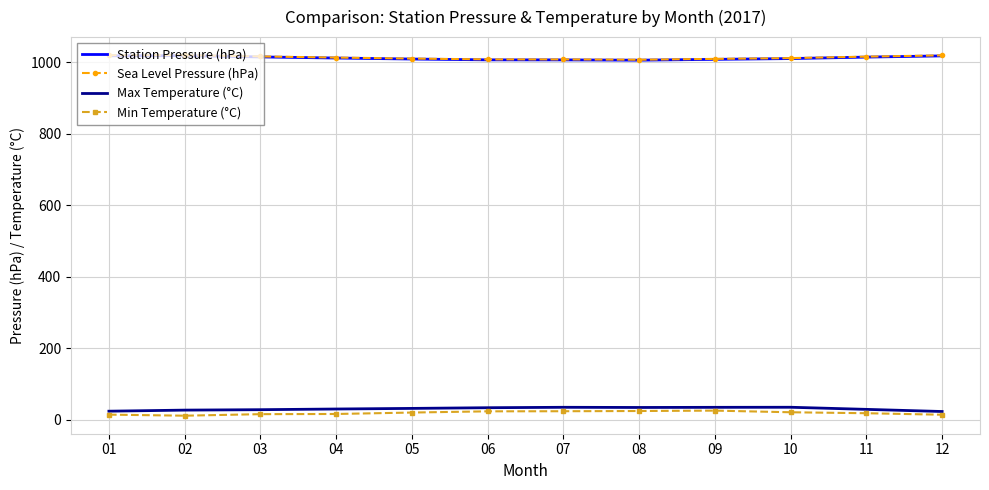

How many distinct data groups are displayed?

4